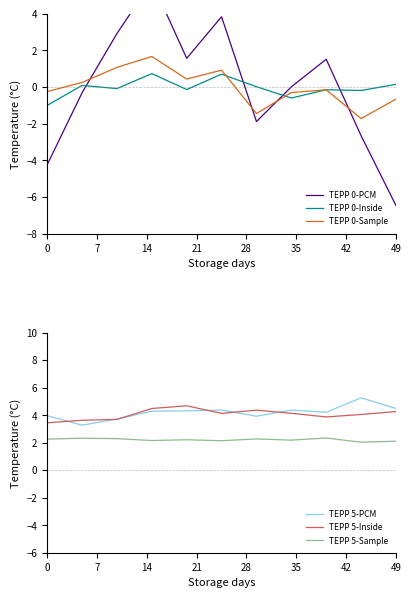

Count the number of data series in this chart.

6